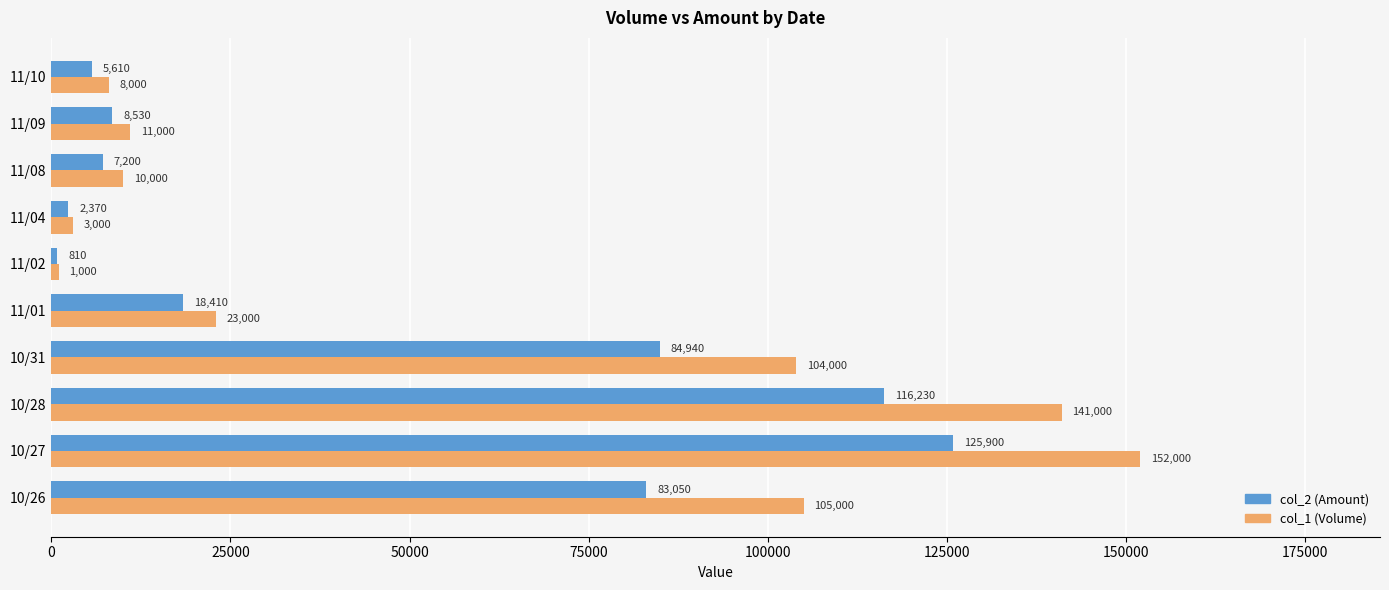

List the series in order of their peak value, highest first.

col_1 (Volume), col_2 (Amount)